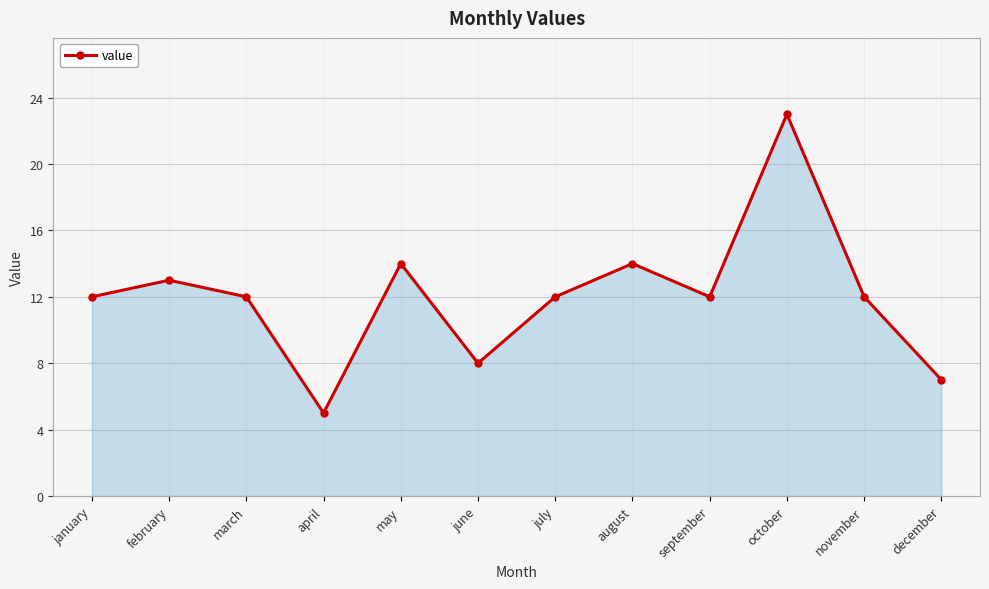

Reading left to right, extract all data points from this chart.

january=12	february=13	march=12	april=5	may=14	june=8	july=12	august=14	september=12	october=23	november=12	december=7